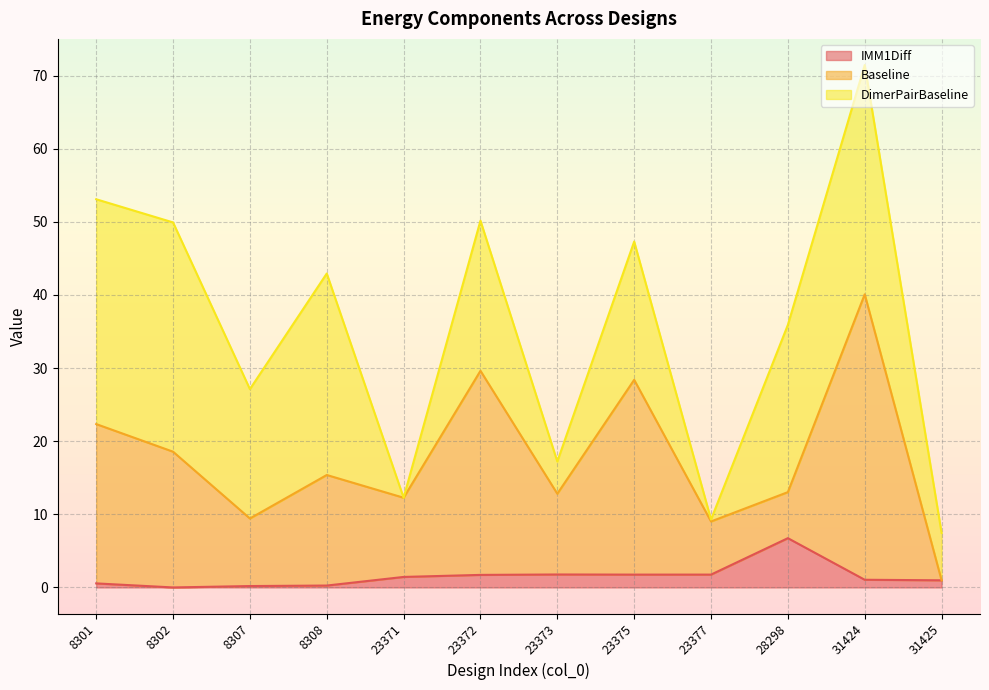

What is the total value across all series at 23372?

50.2